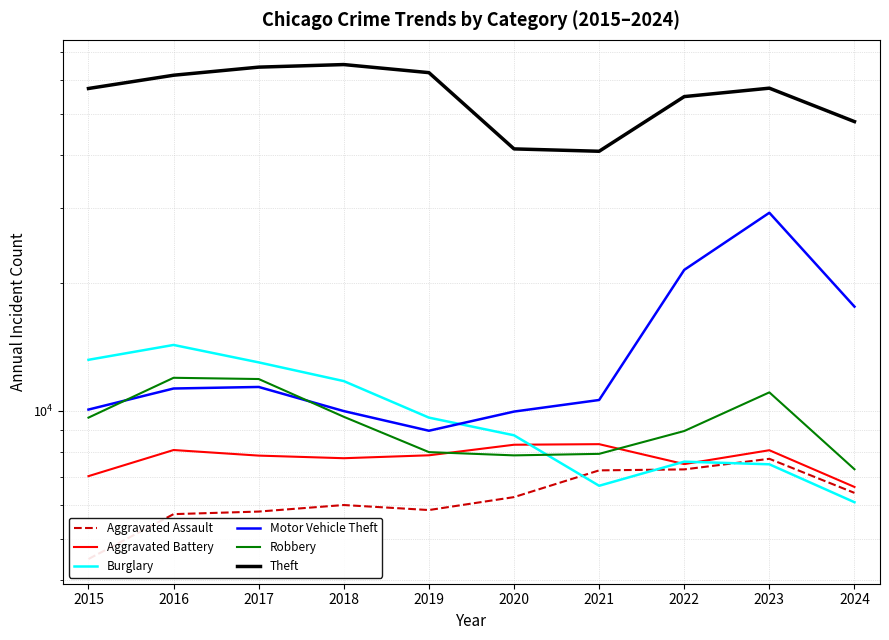

At which label is Motor Vehicle Theft closest to 19113?

2024